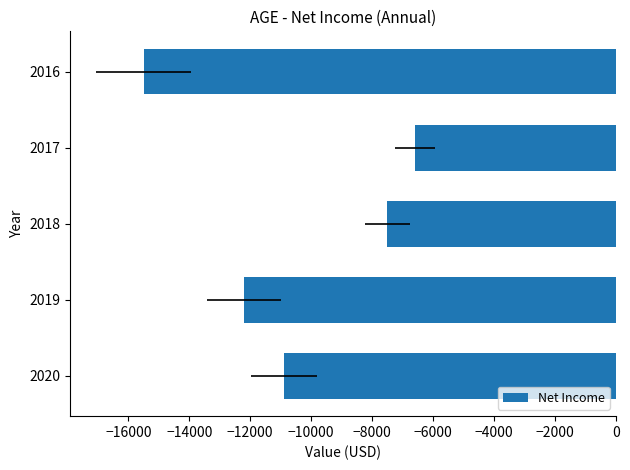

The chart shows a value of -9321 at 2017. True or false?

False